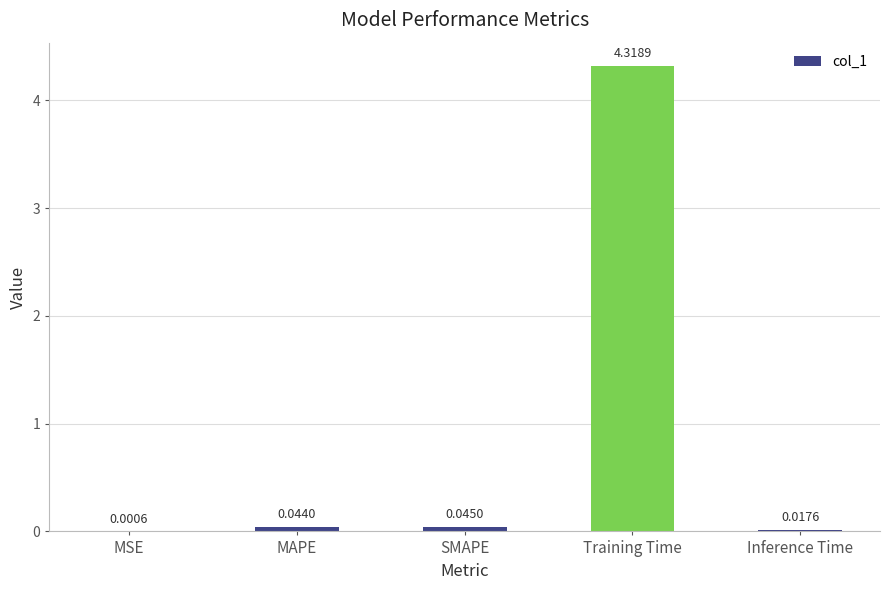

What is the maximum value shown in the chart?

4.3